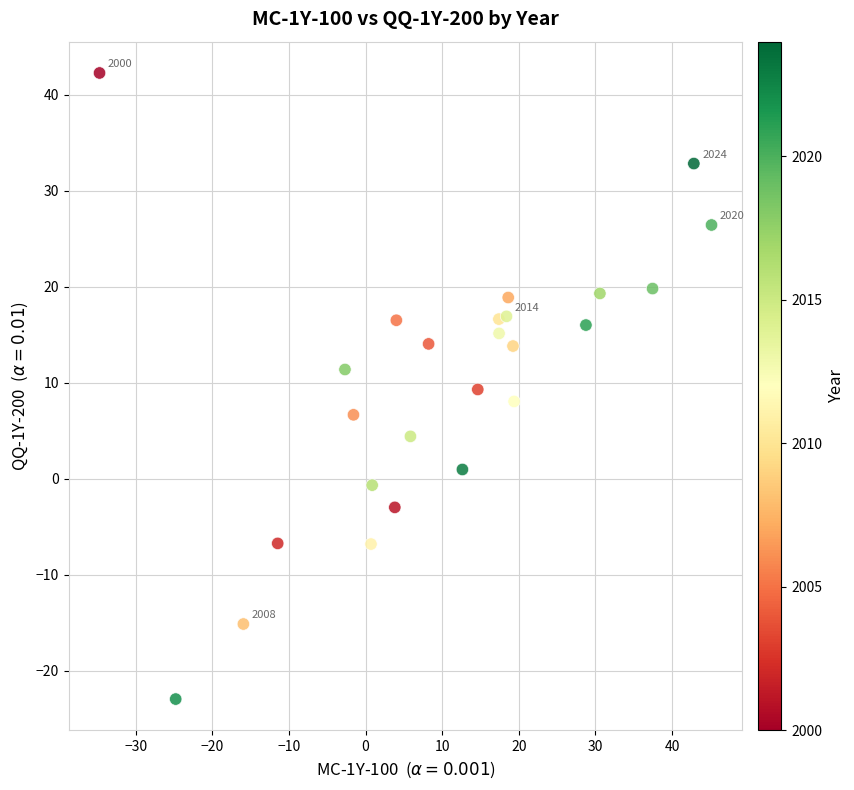

What is the range of Y values (max minus min)?

65.2